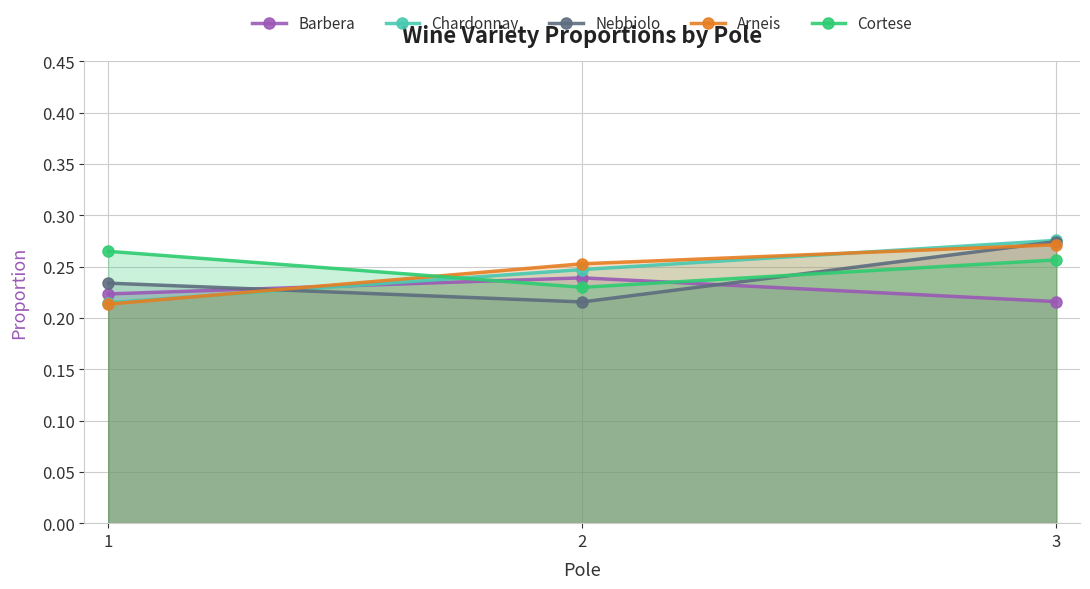

What are all the series names shown in the legend?

Barbera, Chardonnay, Nebbiolo, Arneis, Cortese